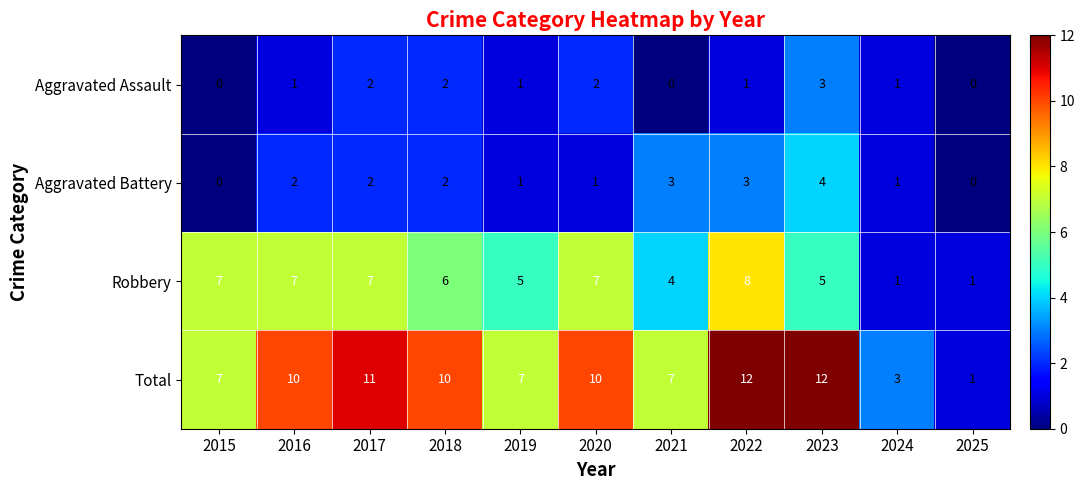

Rank the series by their maximum value, from lowest to highest.

Aggravated Assault, Aggravated Battery, Robbery, Total